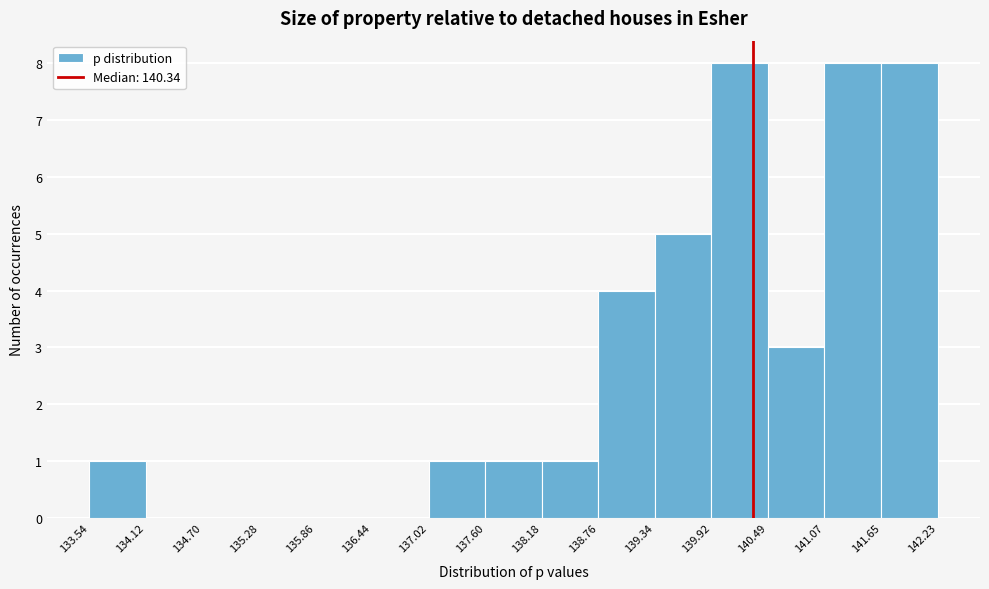

Reading left to right, transcribe this chart: for each bar, give the range it covers on the x-axis and its height. The values are not printed on the chart, so give them approximately, as read against the axis.

133.54 to 134.12: 1
134.12 to 134.70: 0
134.70 to 135.28: 0
135.28 to 135.86: 0
135.86 to 136.44: 0
136.44 to 137.02: 0
137.02 to 137.60: 1
137.60 to 138.18: 1
138.18 to 138.76: 1
138.76 to 139.34: 4
139.34 to 139.92: 5
139.92 to 140.49: 8
140.49 to 141.07: 3
141.07 to 141.65: 8
141.65 to 142.23: 8